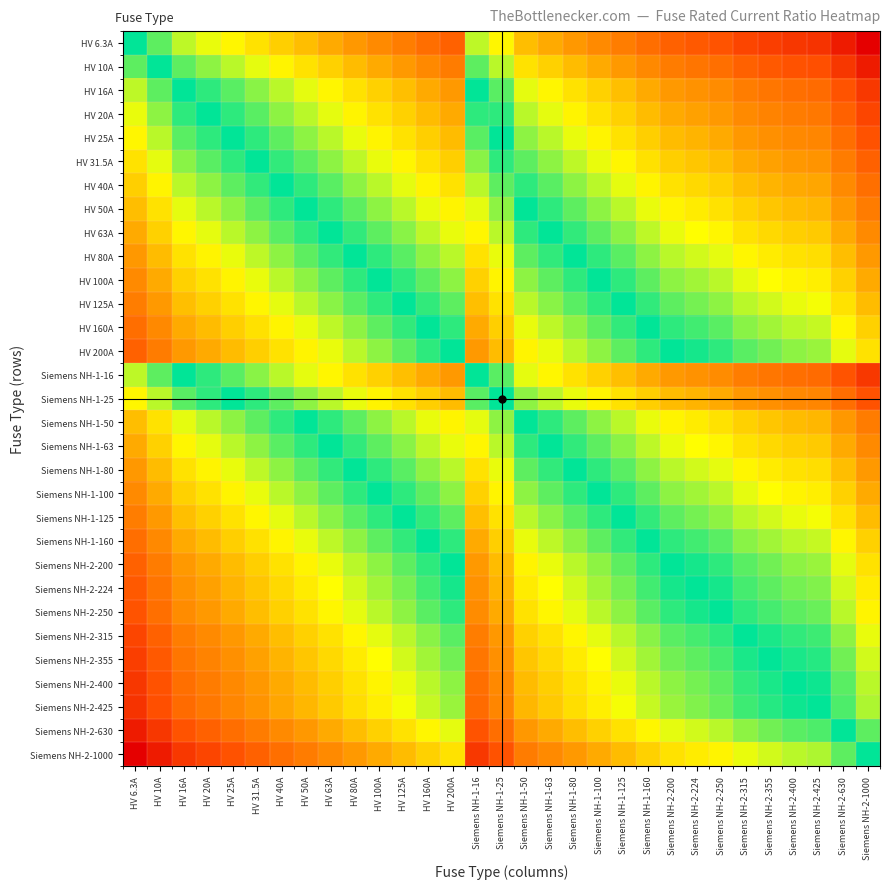

What is the spread (max minus min) of values at Siemens NH-1-100?

0.5